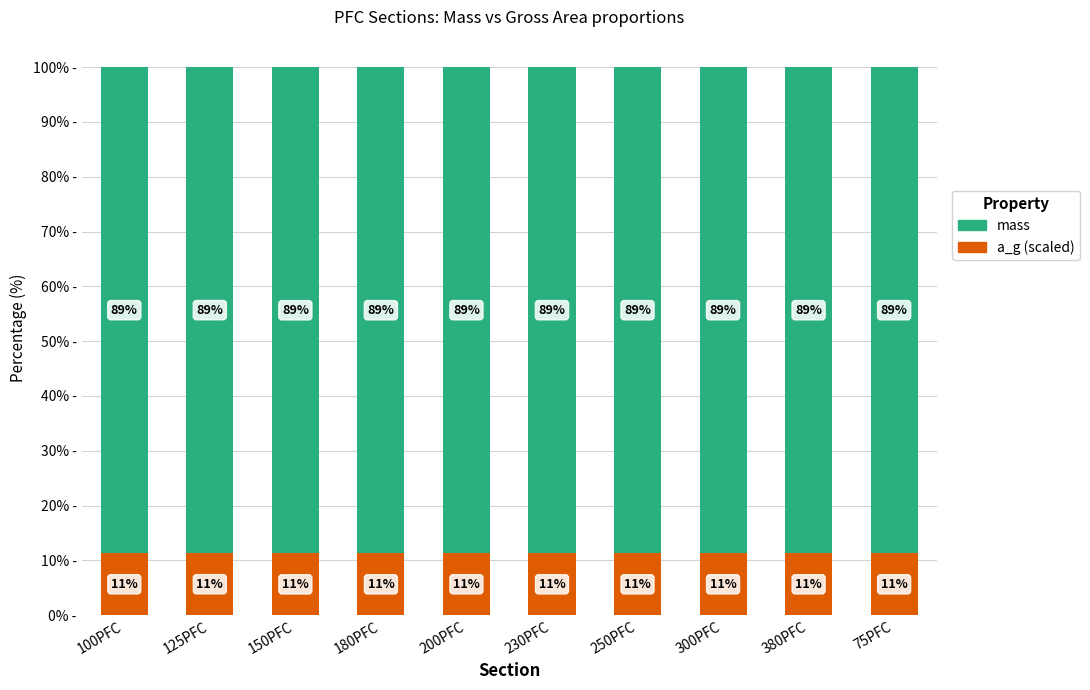

How many series are shown in this chart?

2